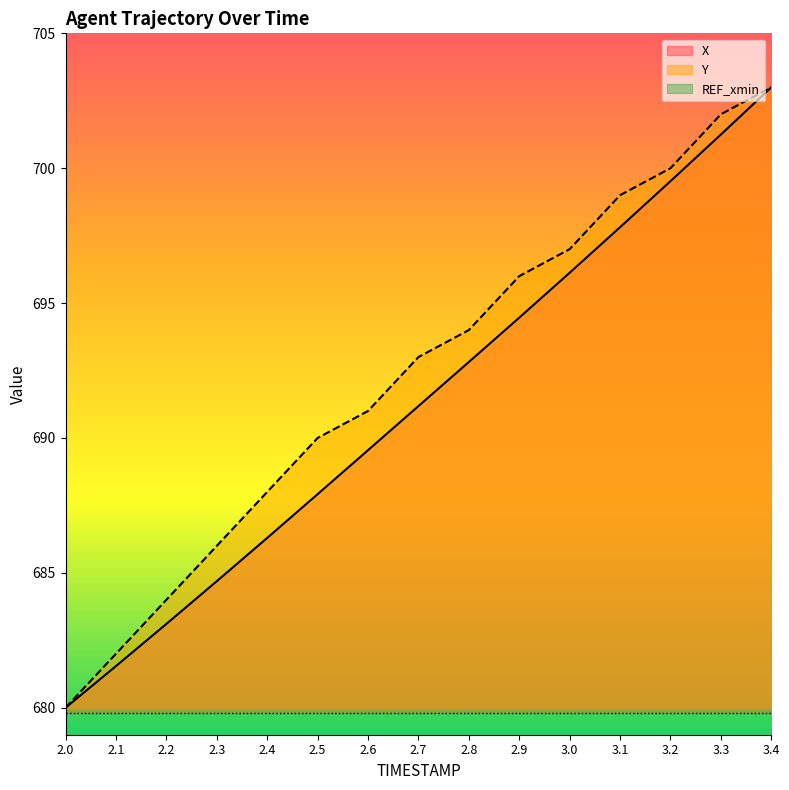

True or false: Y and X intersect in this chart.

False